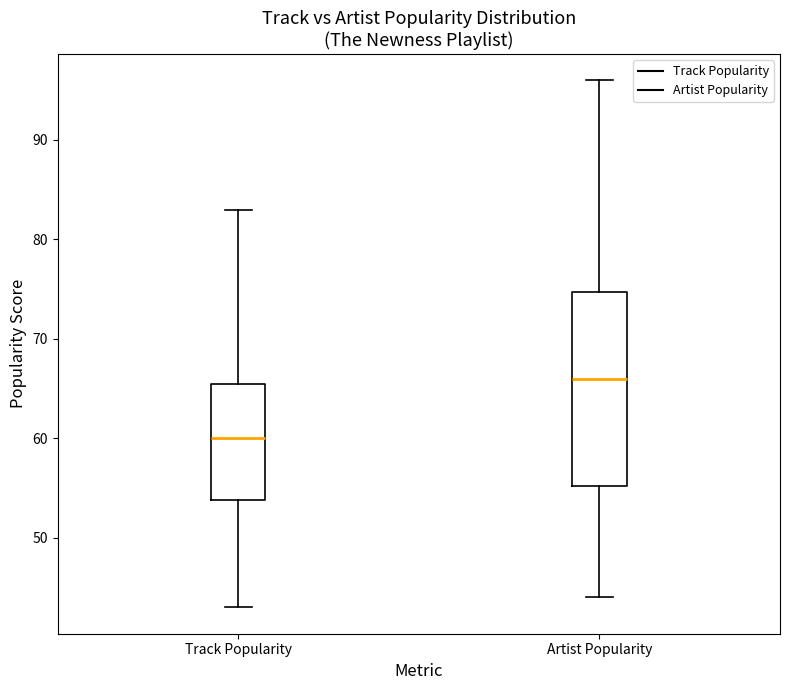

Which box has the highest median line?

Artist Popularity